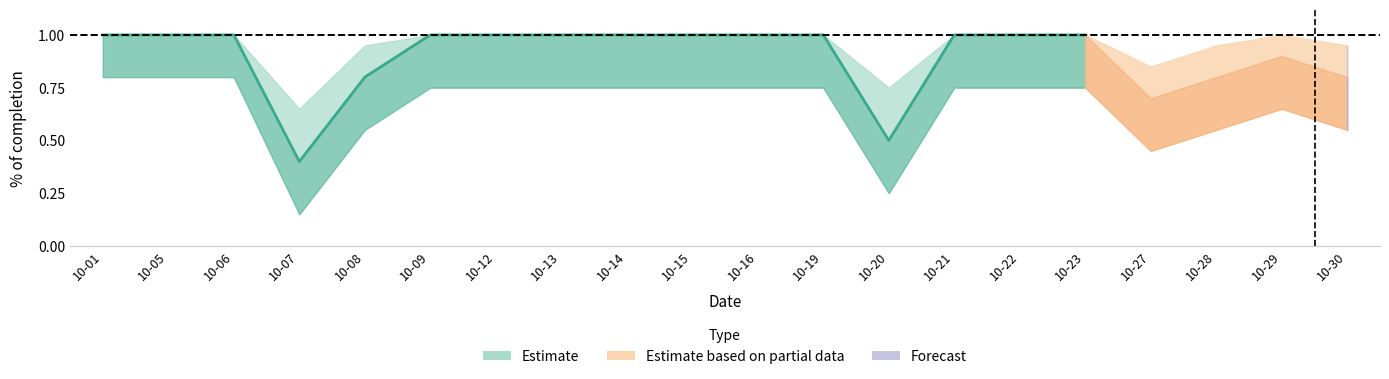

What is the maximum value shown in the chart?

1.0